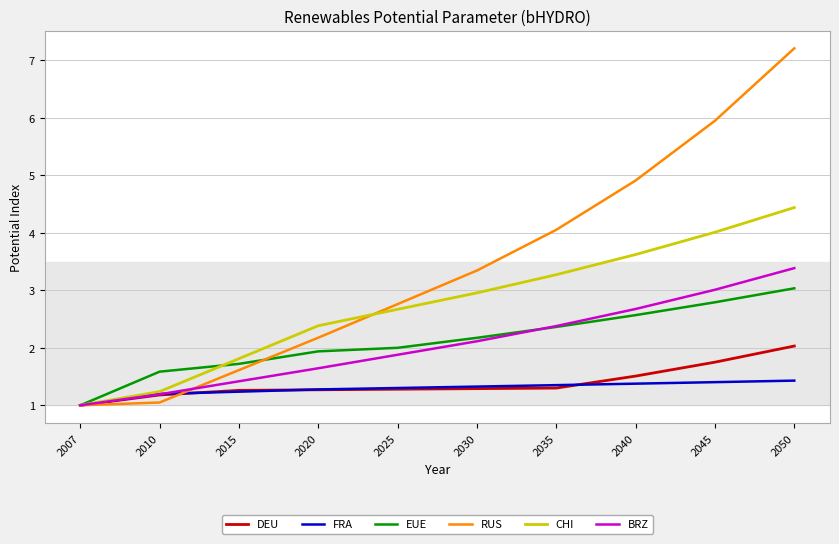

What is the maximum value for DEU?

2.0